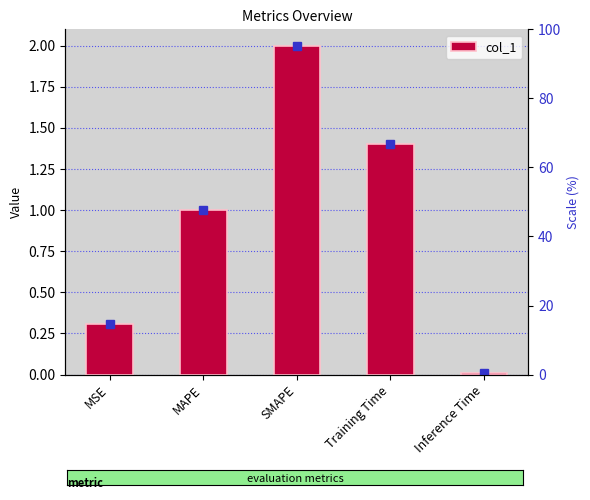

What is the maximum value shown in the chart?

2.0